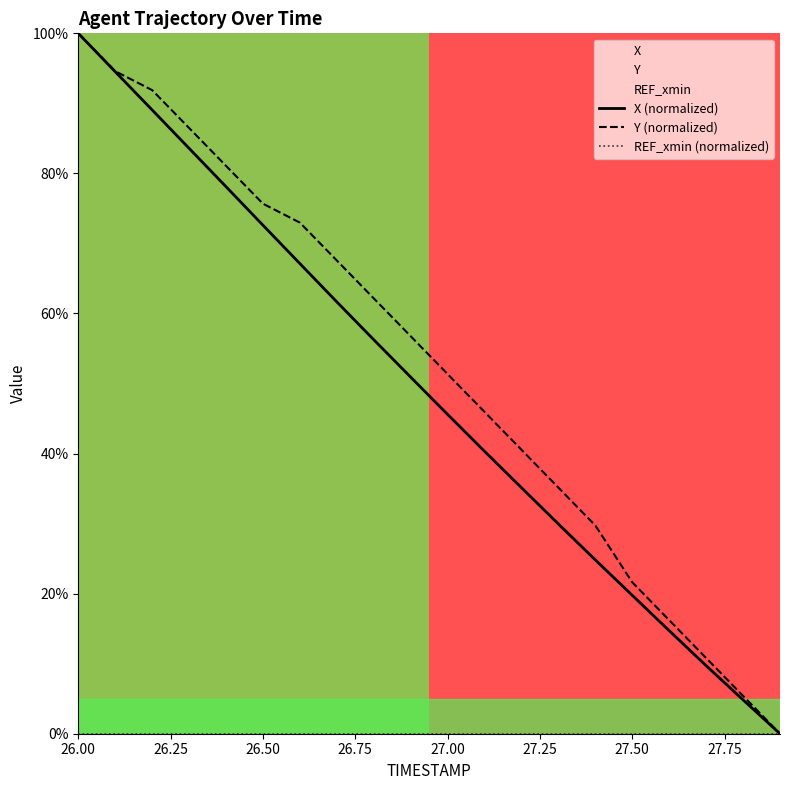

Is this an area chart (filled region under the line)?

No